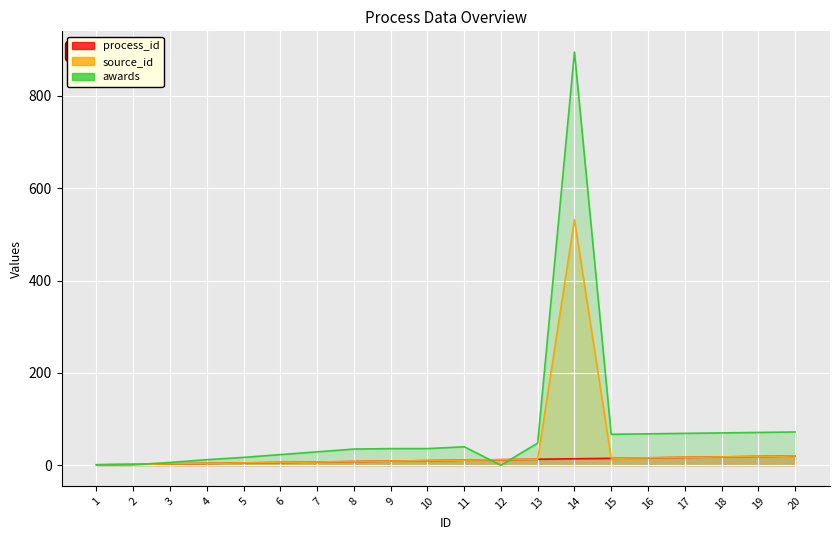

What is the average value of the source_id series?

36